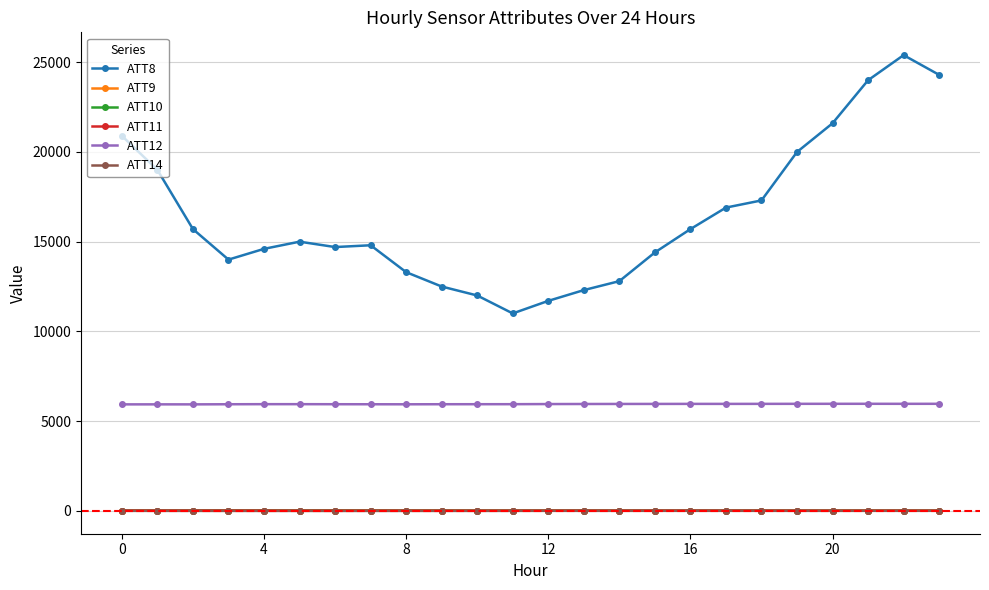

What is the difference between the maximum and minimum values in the ATT9 series?

4.7